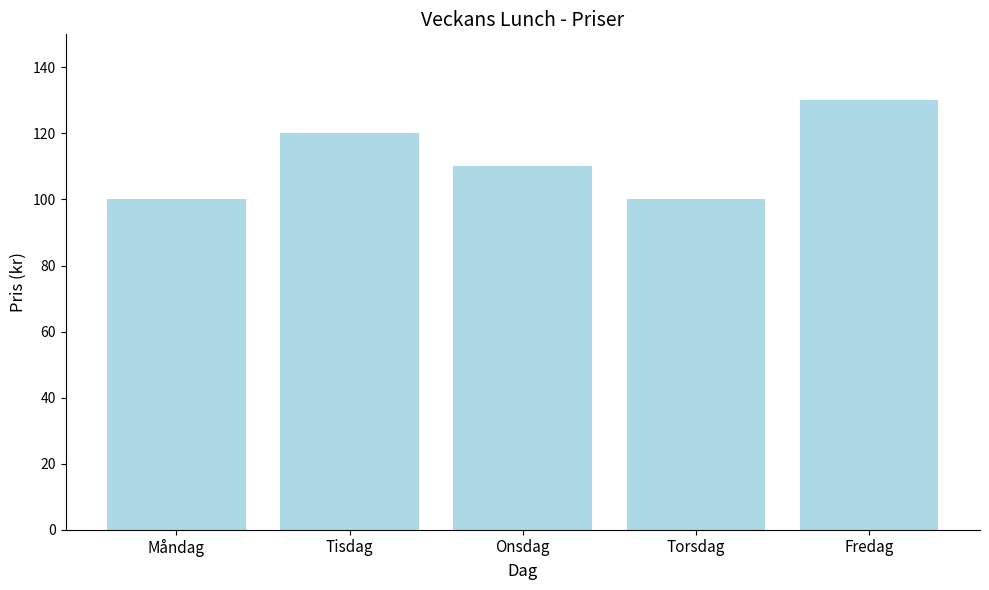

How many values are between 100 and 120?

4